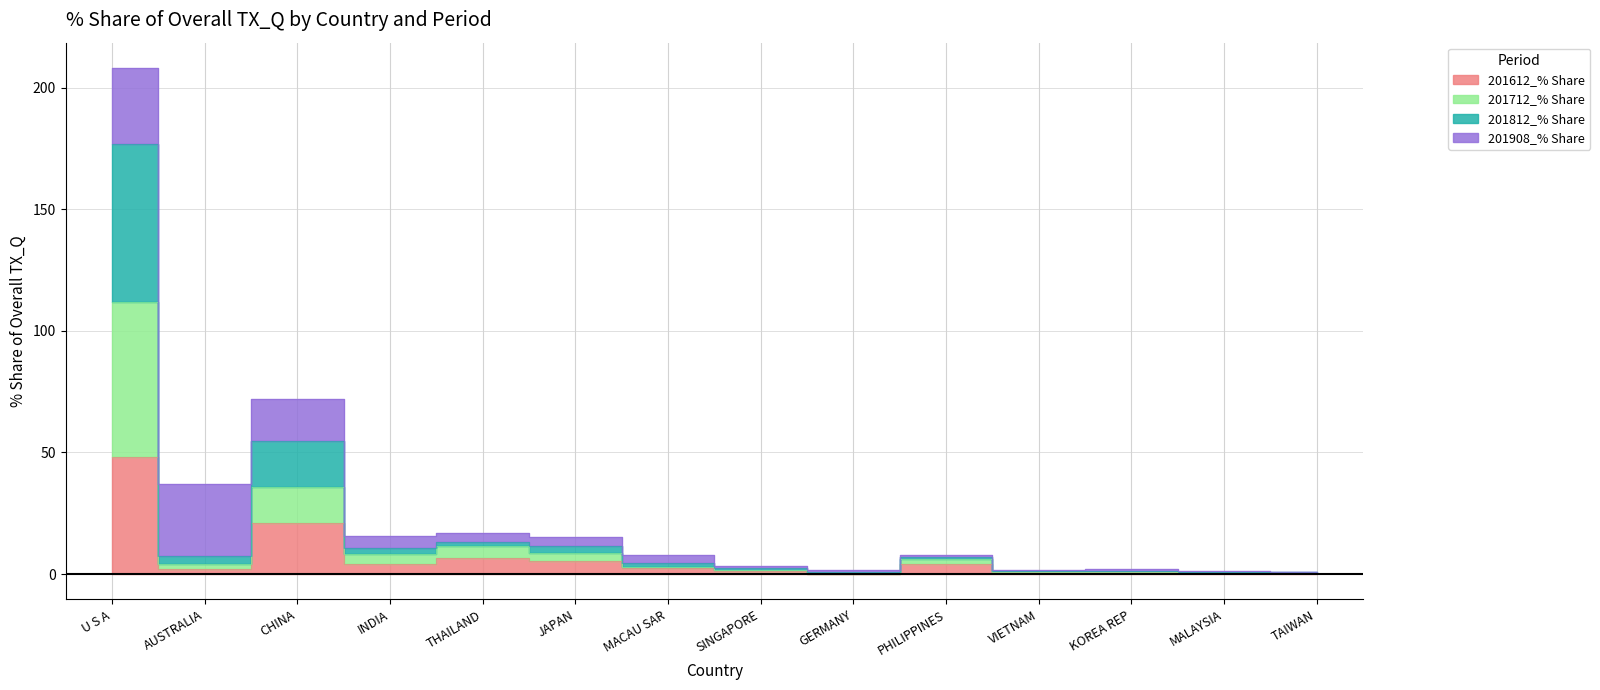

Is it true that 201712_% Share equals 0.6 at GERMANY?

False